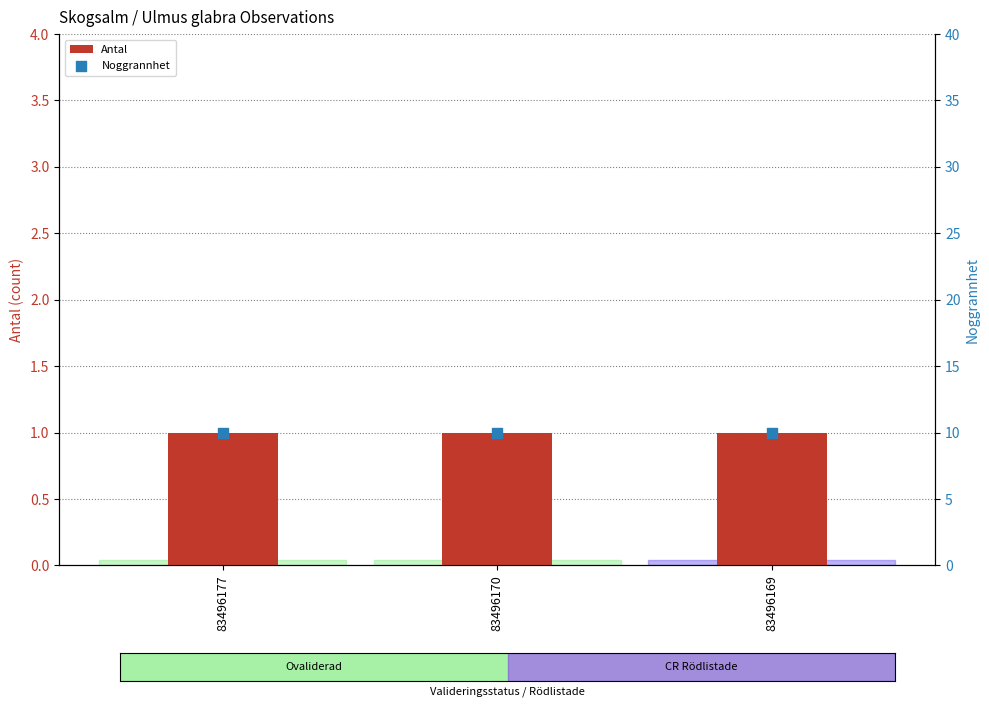

Which series contains the highest Y value?

Noggrannhet